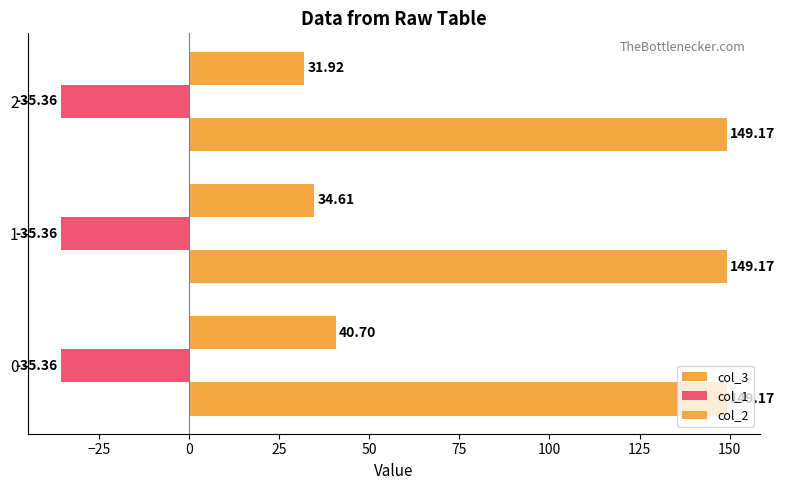

Count the number of categories in the chart.

3